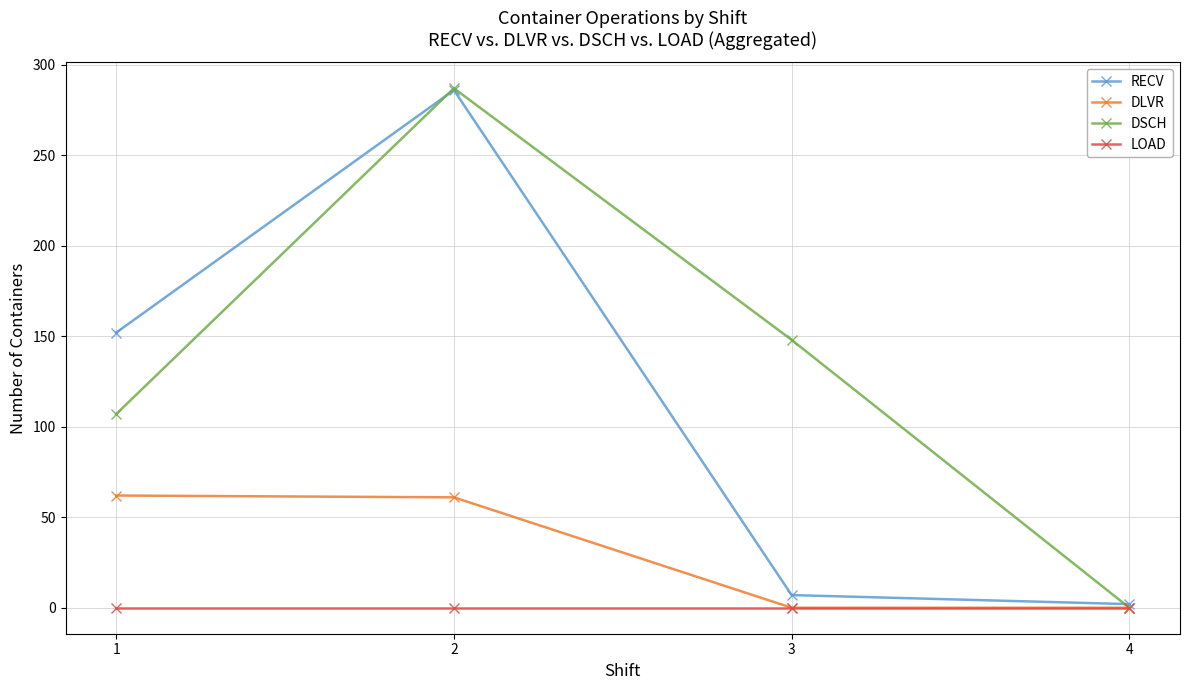

Rank the categories by DSCH value from lowest to highest.

4, 1, 3, 2